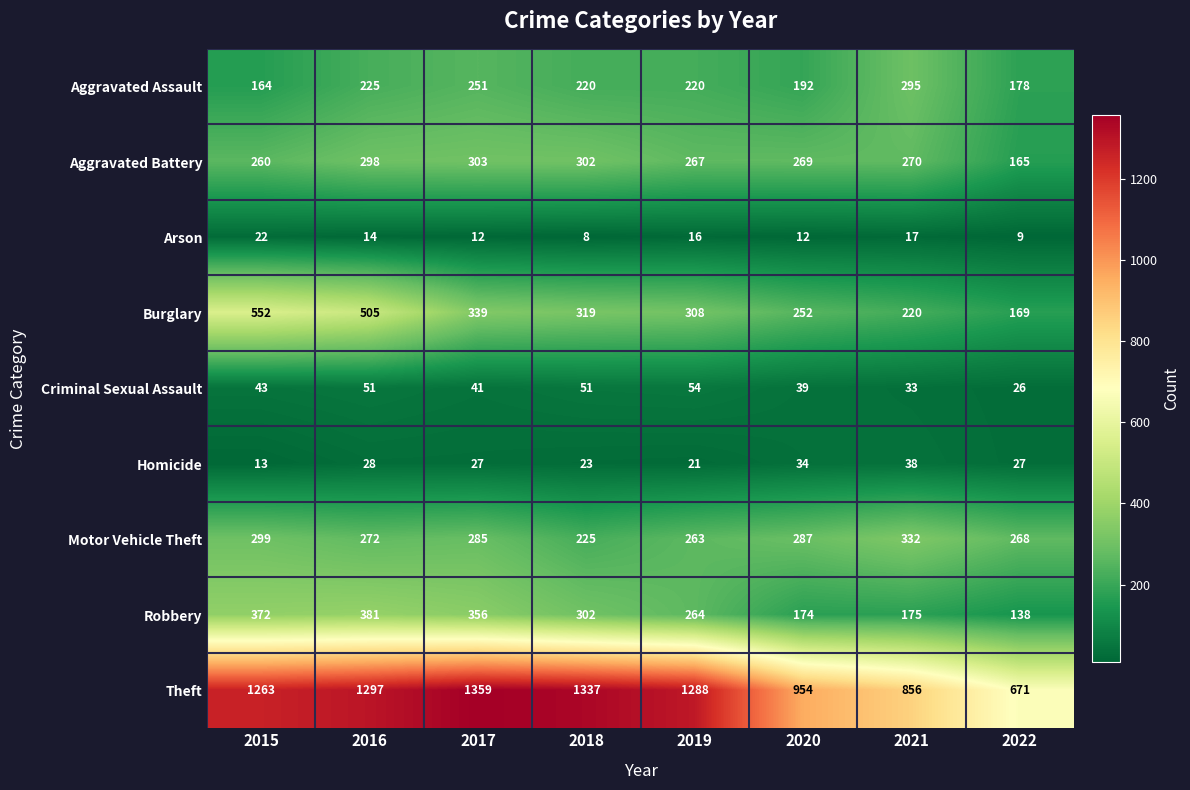

Which series has the largest total across all categories?

Theft